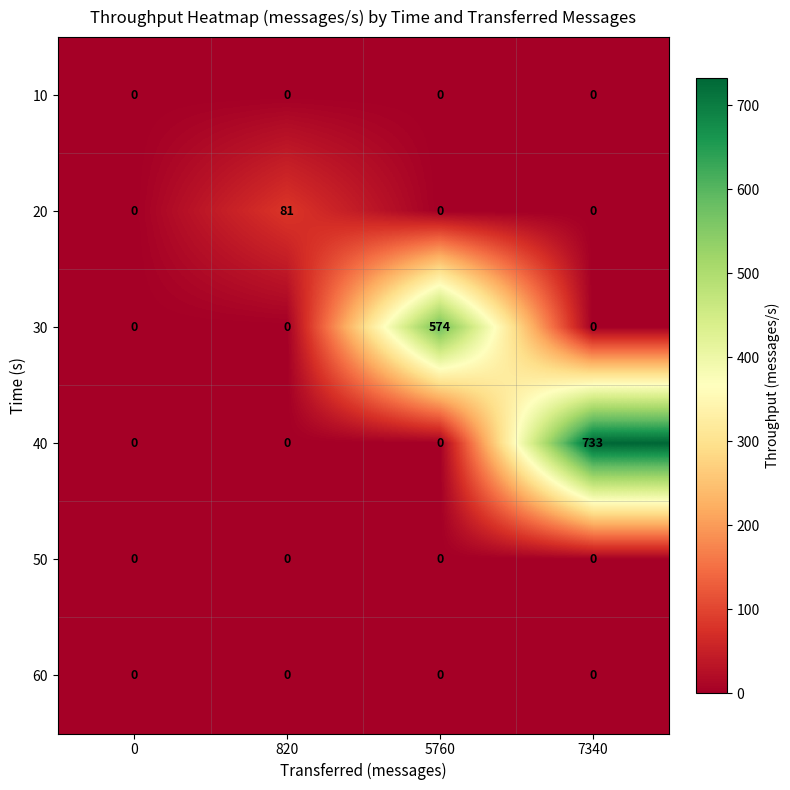

At which category is the sum across all series the highest?

7340